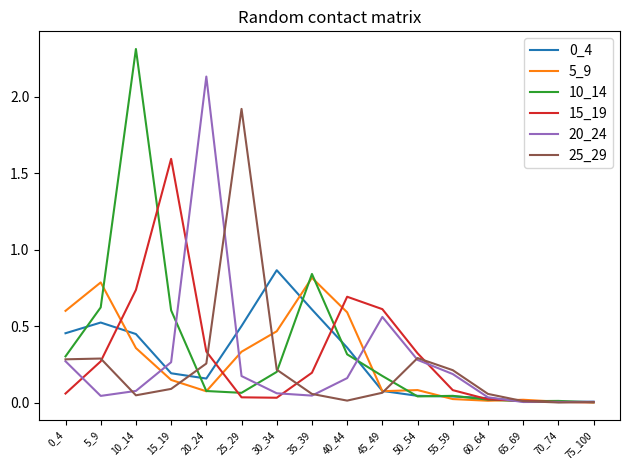

Is this an area chart (filled region under the line)?

No